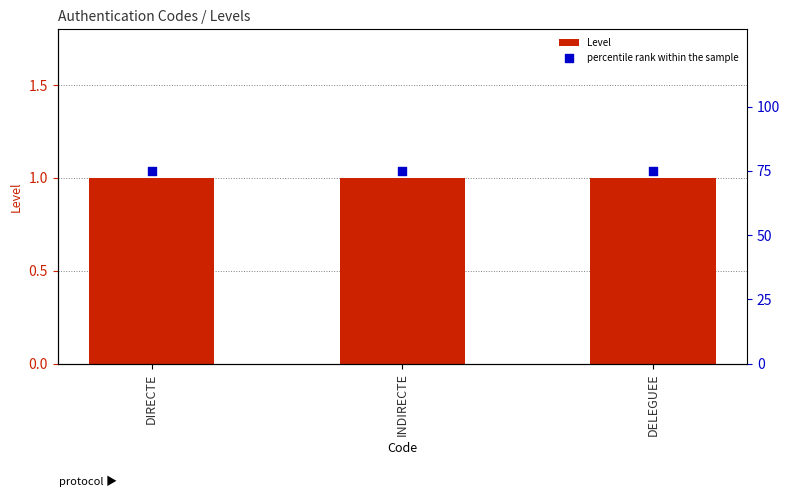

Which series has the largest total across all categories?

percentile rank within the sample